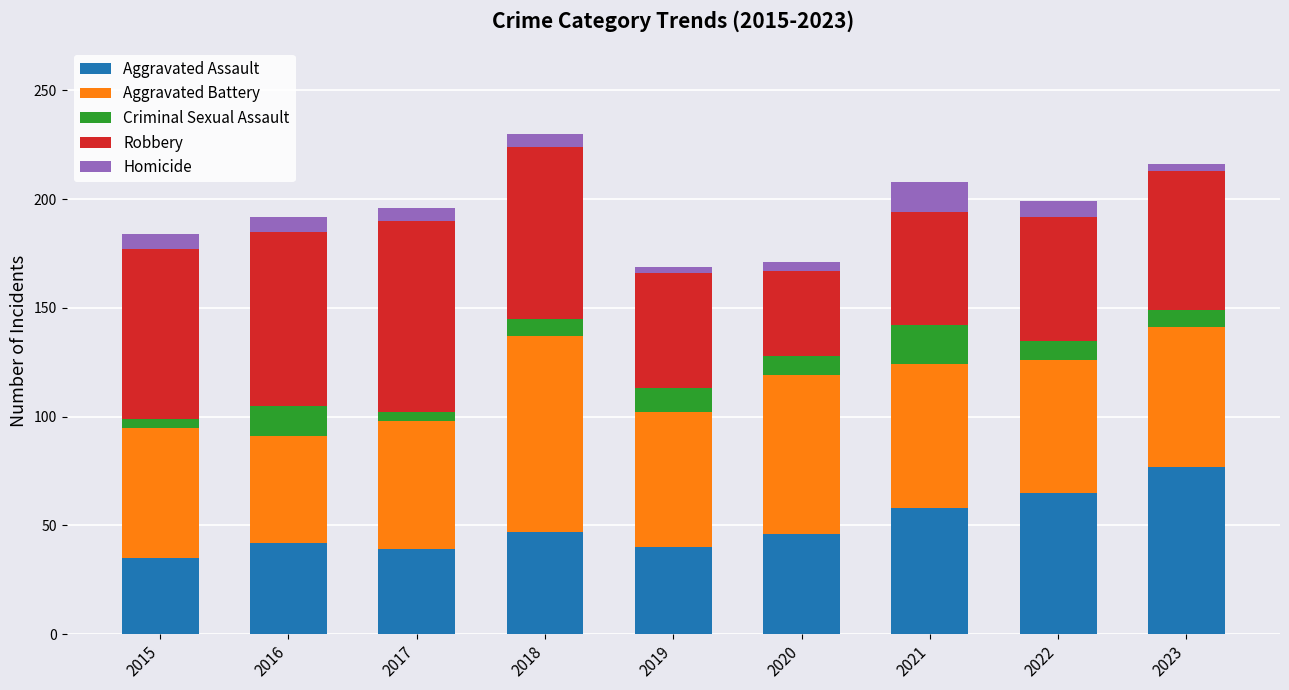

The value of Aggravated Assault at 2020 is 46. True or false?

True